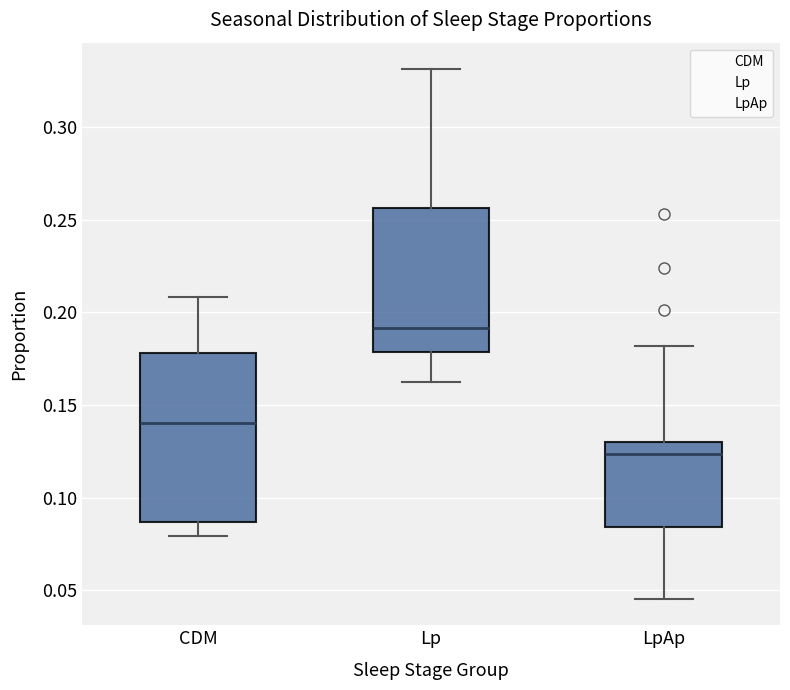

Which box's median line is the highest?

Lp